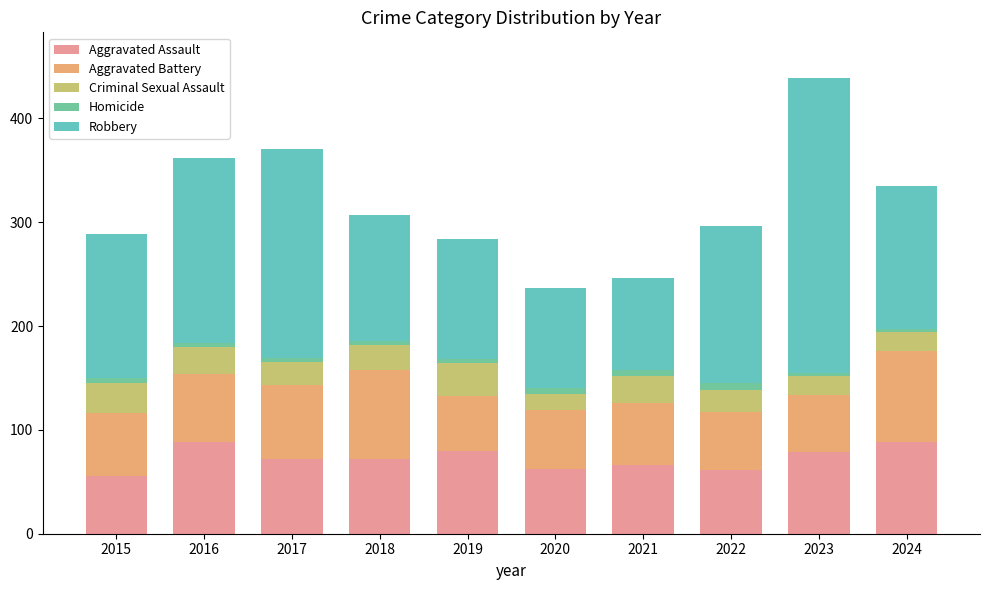

The Aggravated Assault series shows 44 at 2021. True or false?

False